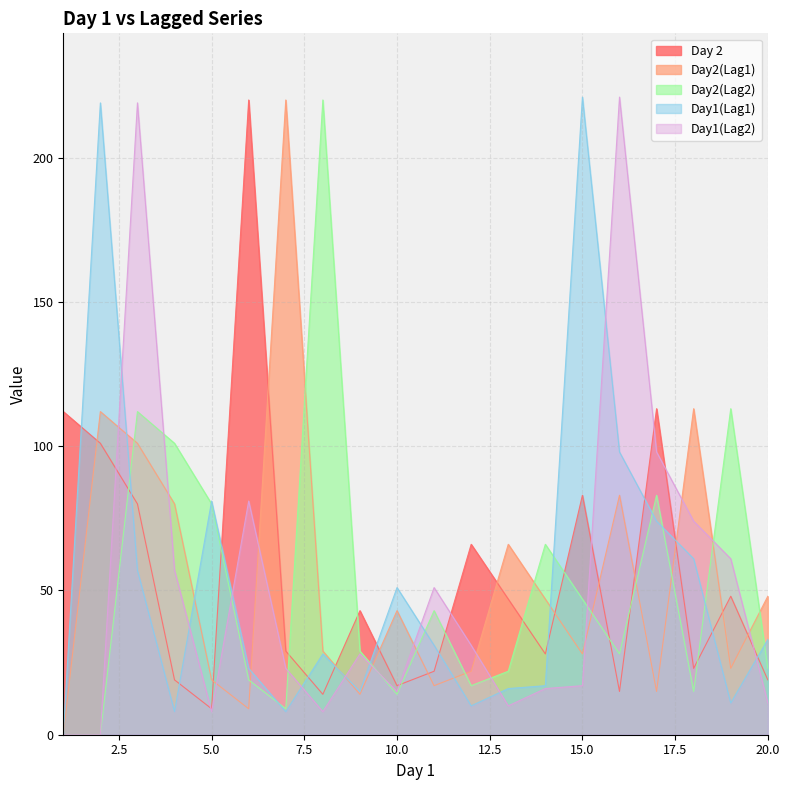

What is the approximate value of Day2(Lag2) at 7?

9